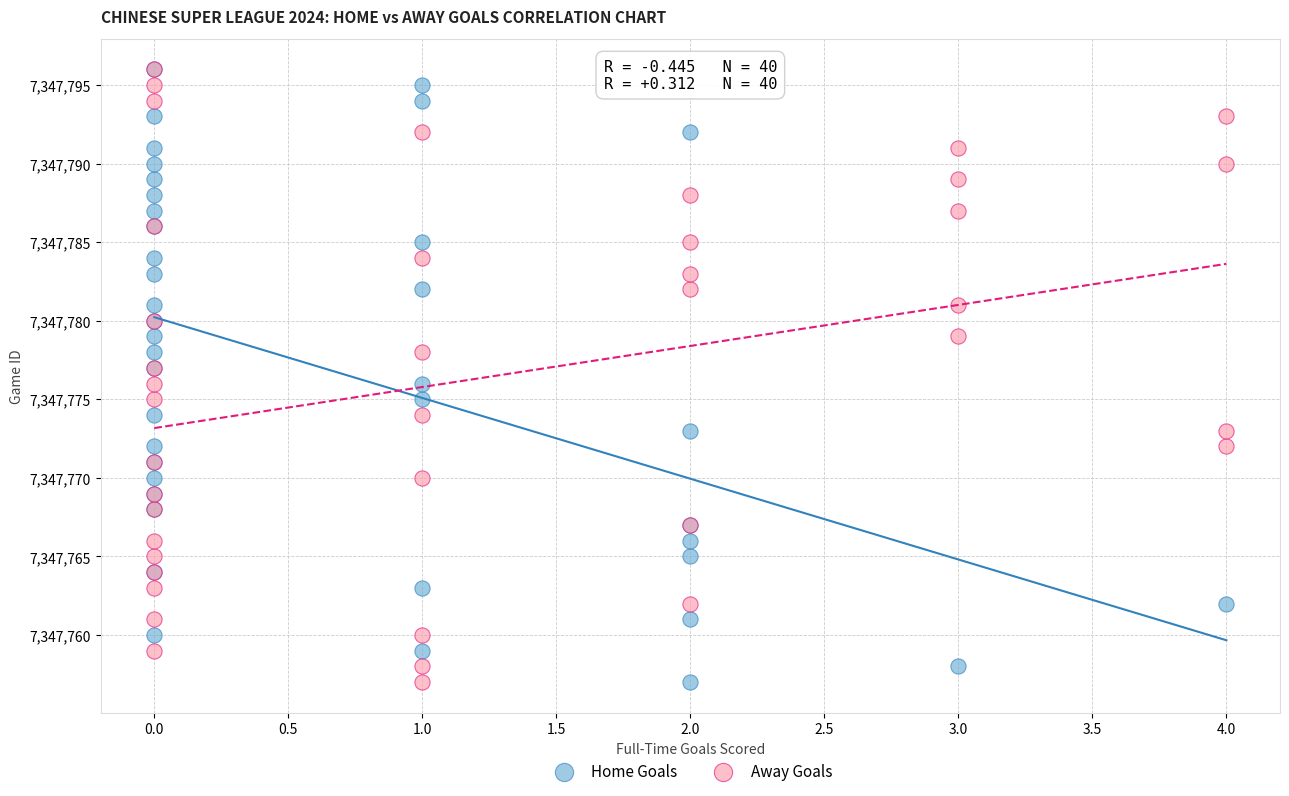

What are all the series names shown in the legend?

Home Goals, Away Goals